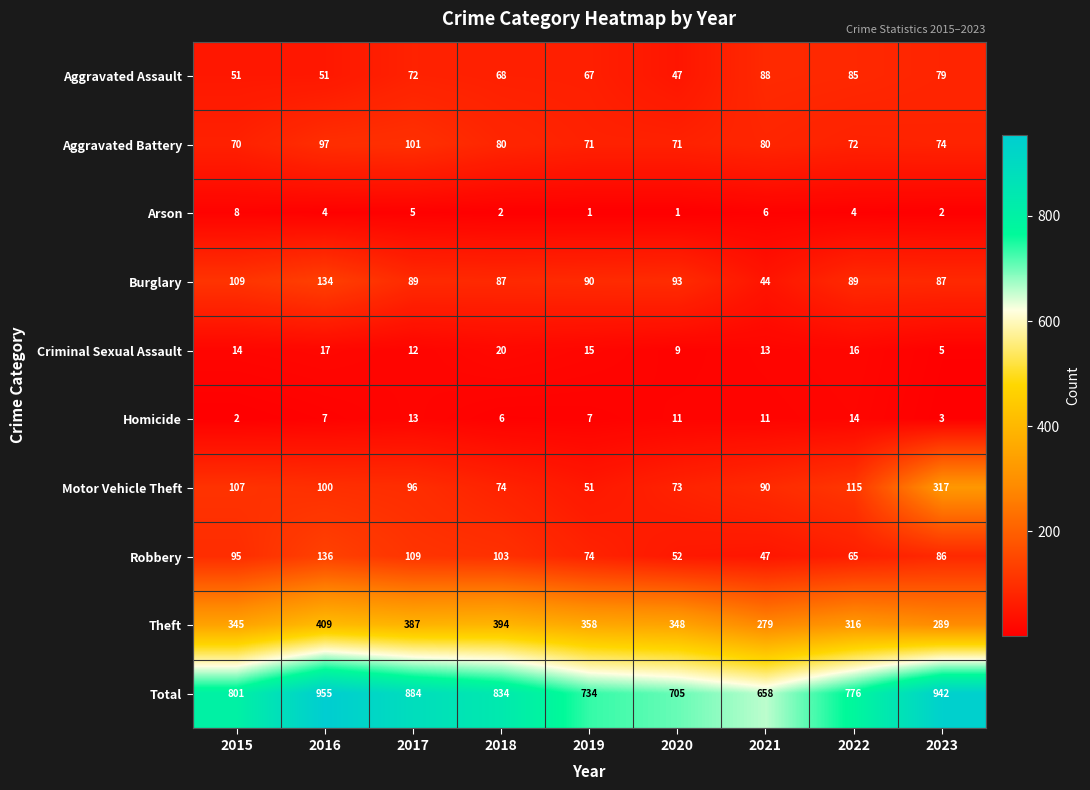

What is the difference between the second highest and minimum values in the Criminal Sexual Assault series?

12